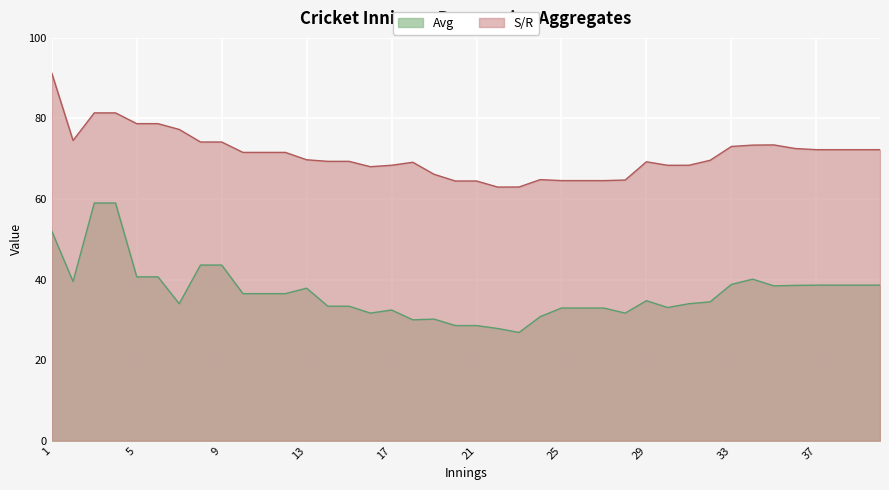

How many distinct data groups are displayed?

2